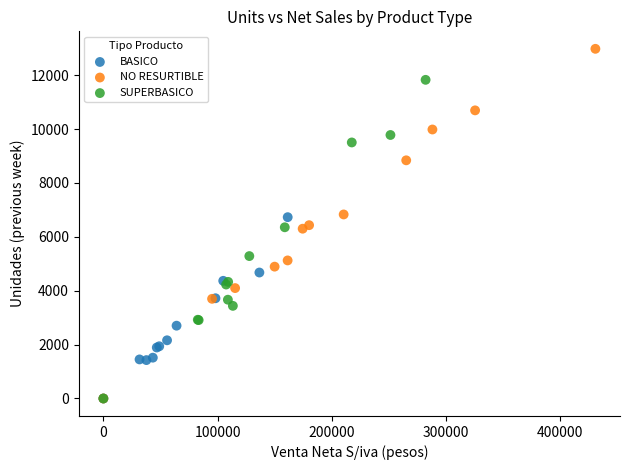

Which series reaches the maximum Y coordinate?

NO RESURTIBLE